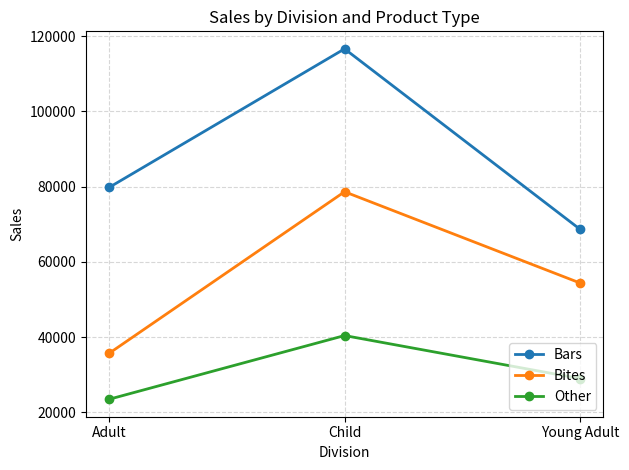

The Bars series shows 17787 at Adult. True or false?

False